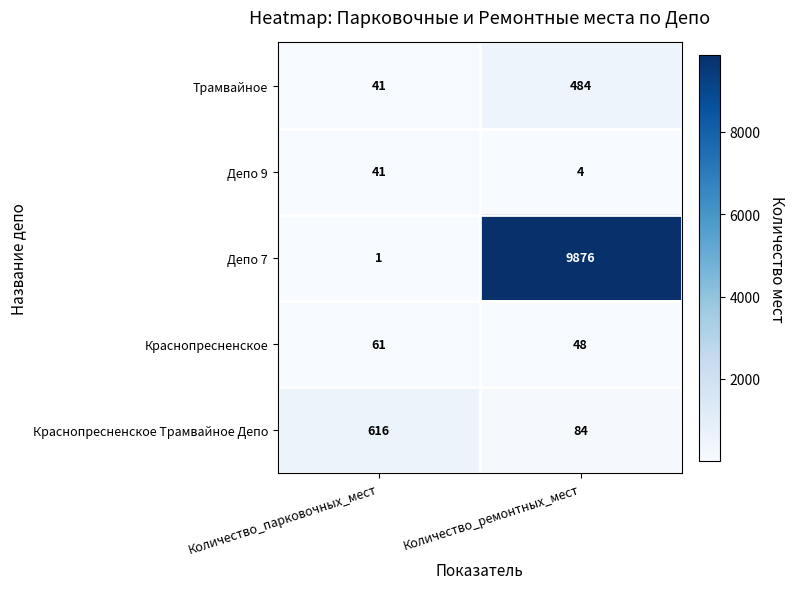

Which category has the lowest value across all series?

Количество_парковочных_мест